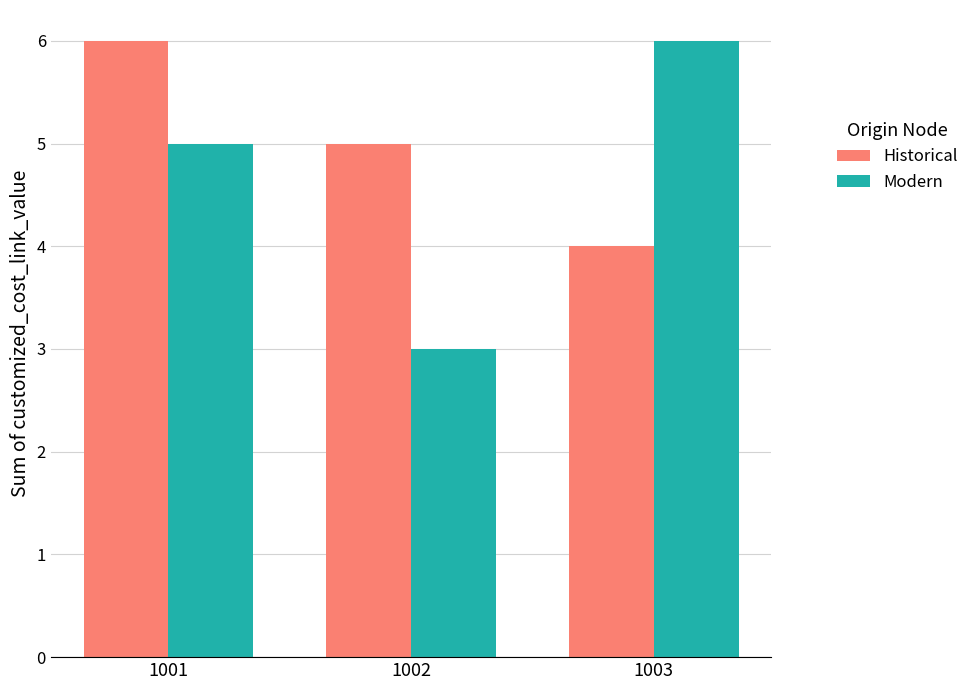

Rank the series by their average value, from highest to lowest.

Historical, Modern